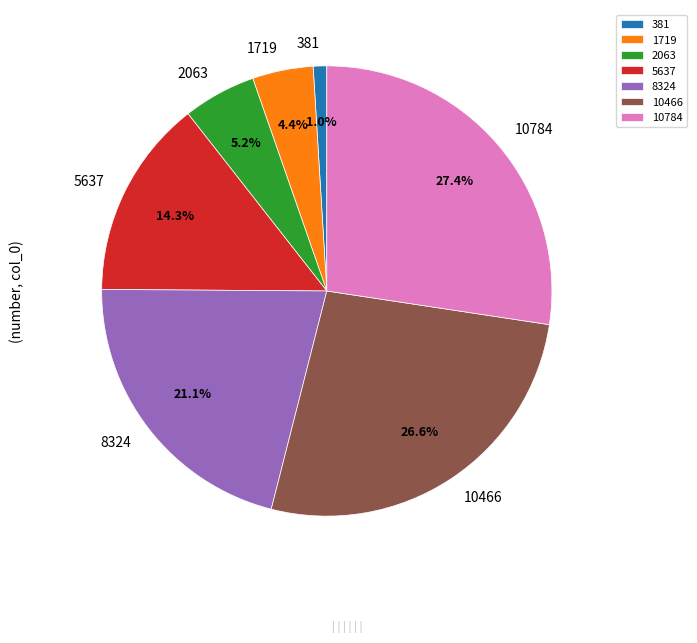

Which slice is the largest?

10784